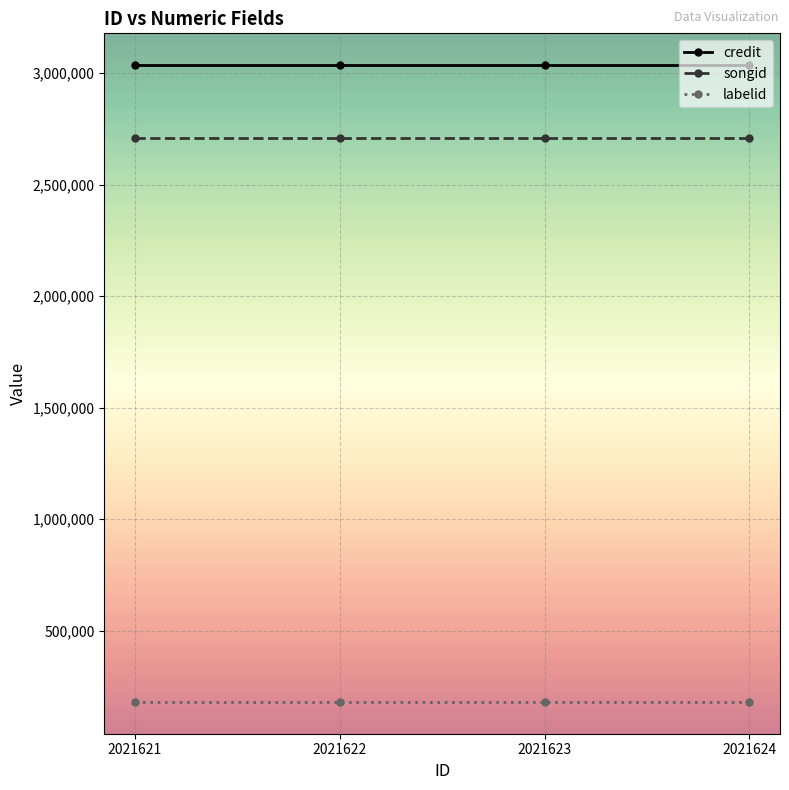

How many lines are shown in the chart?

3